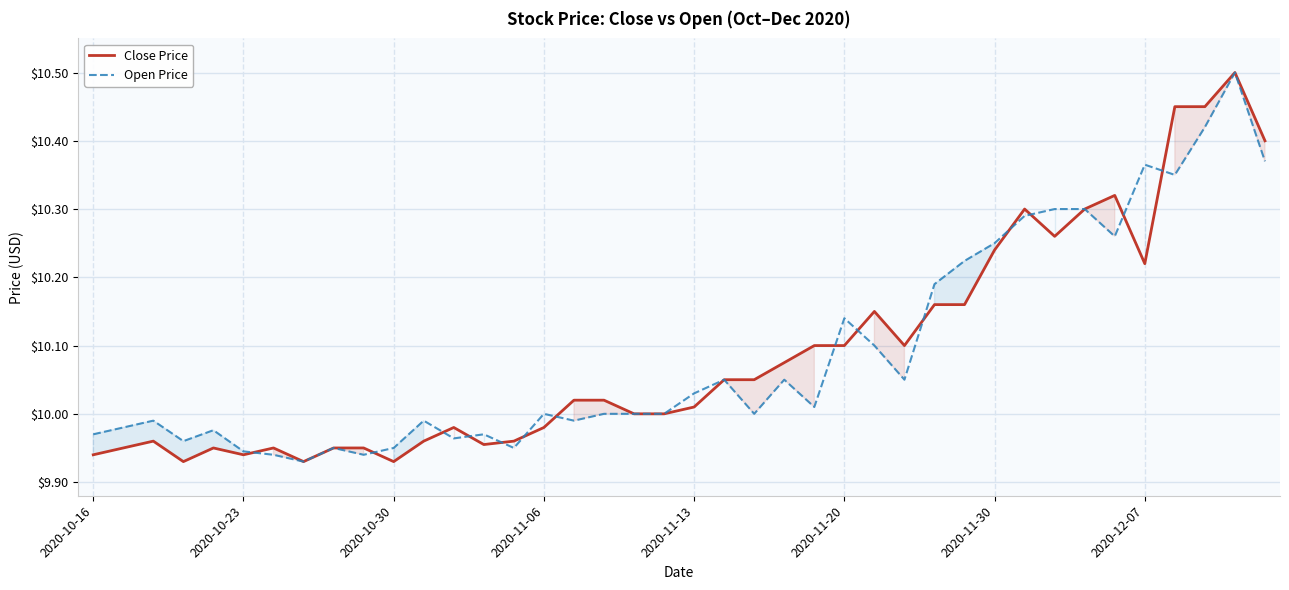

True or false: Close Price has a value of 10.1 at 2020-11-20.

True